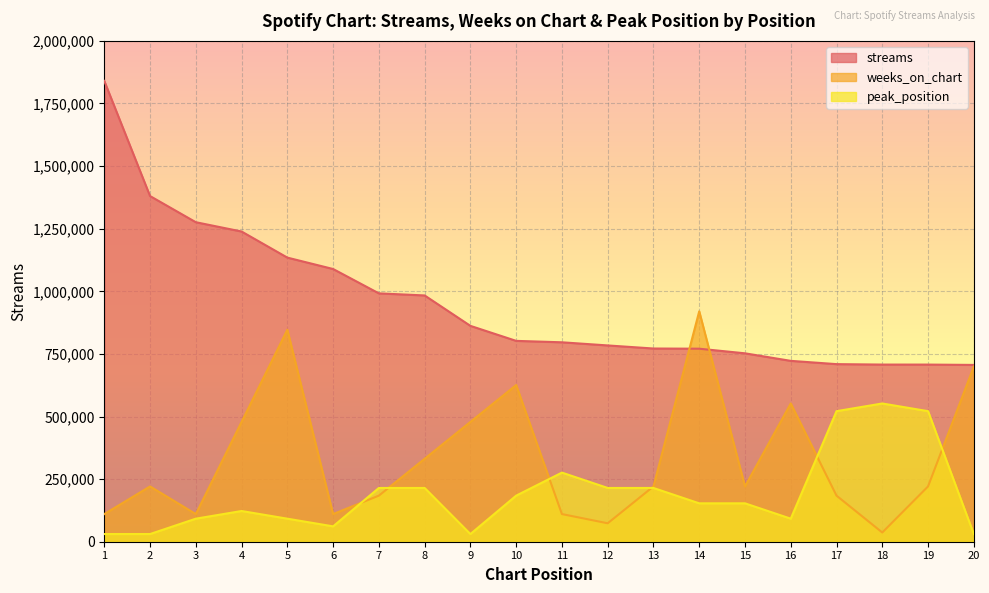

How many lines are shown in the chart?

3